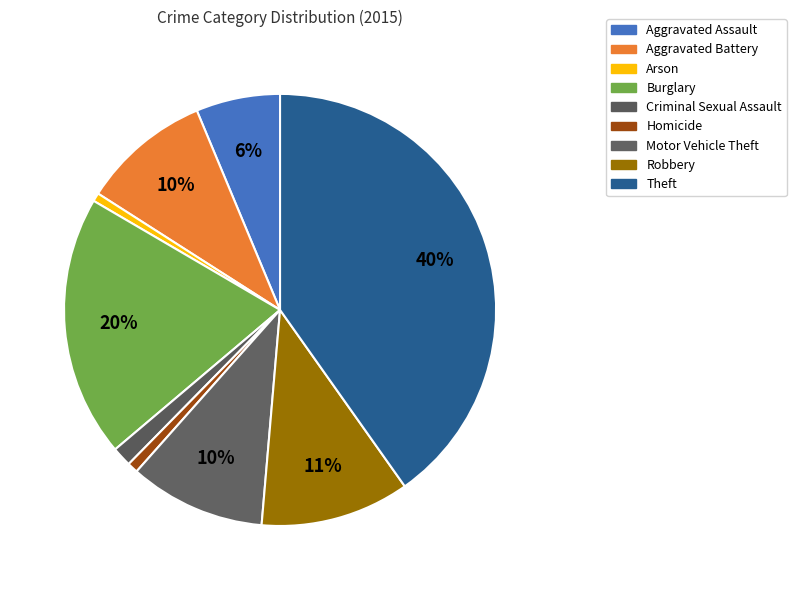

Which slice is the largest?

Theft